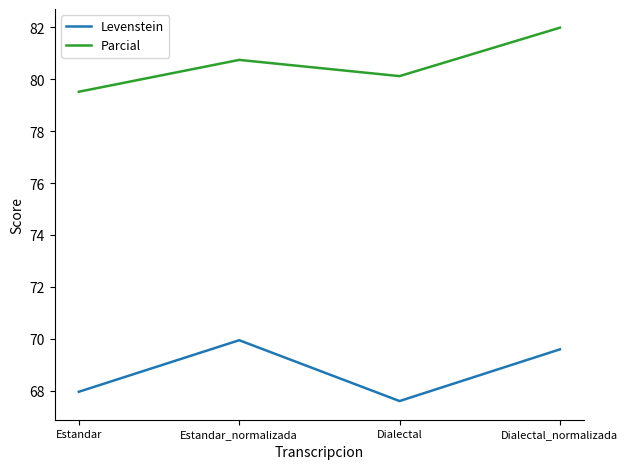

True or false: Parcial and Levenstein intersect in this chart.

False